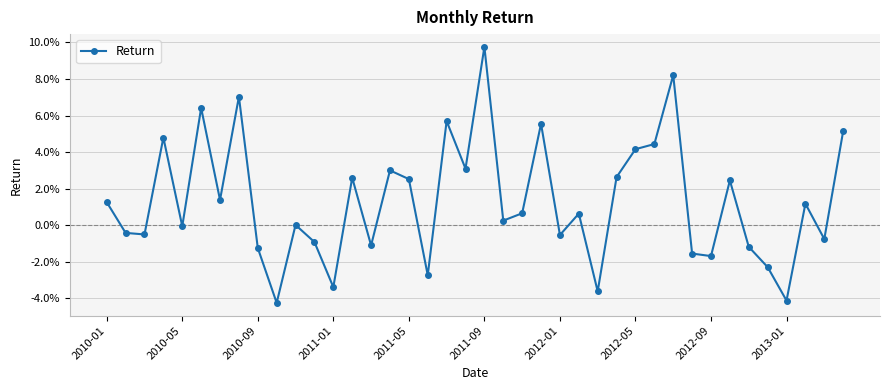

How many negative values are there?

17